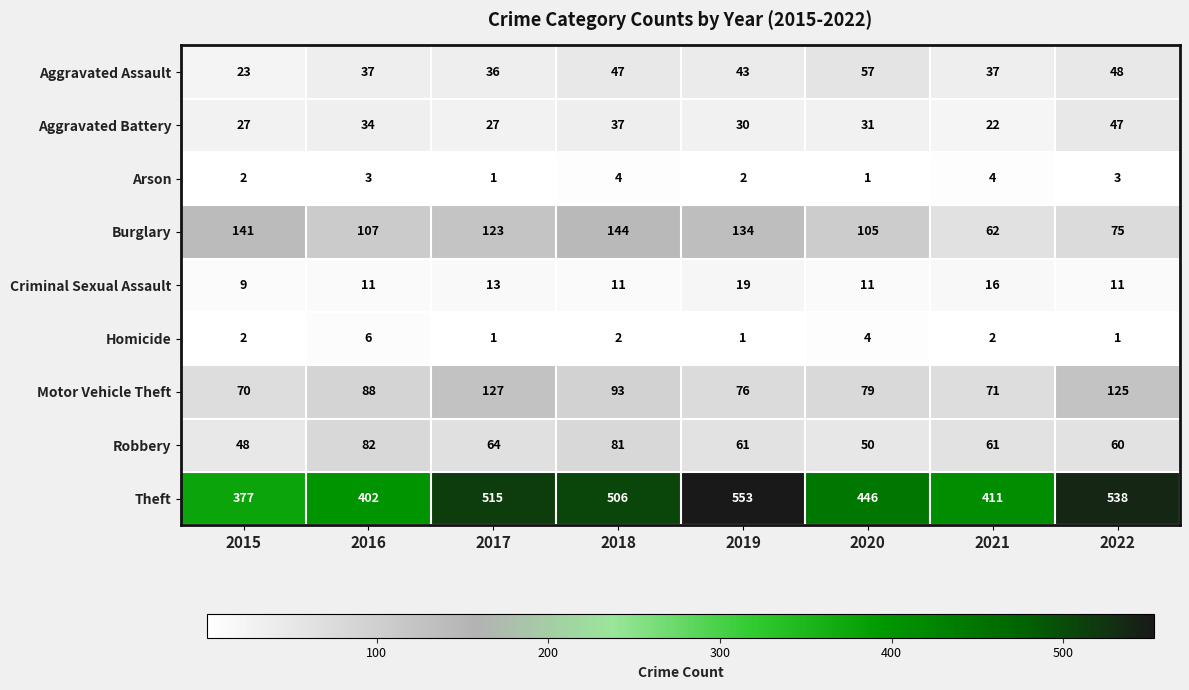

At 2018, list the series in order from largest to smallest.

Theft, Burglary, Motor Vehicle Theft, Robbery, Aggravated Assault, Aggravated Battery, Criminal Sexual Assault, Arson, Homicide